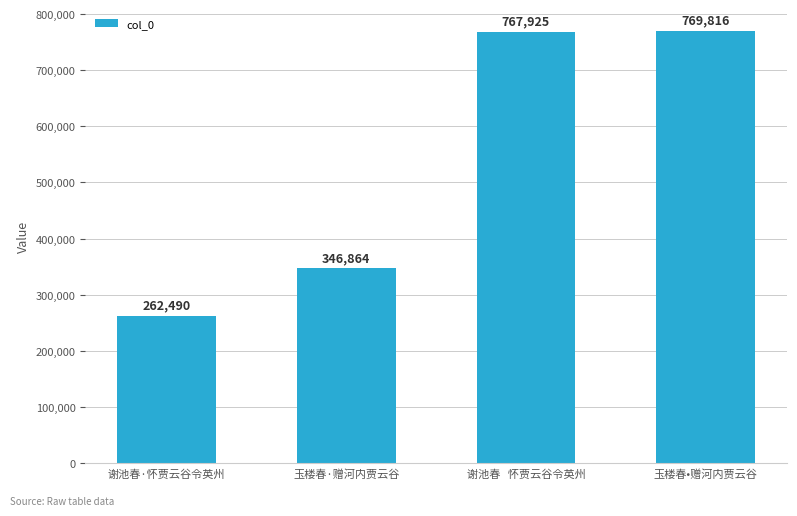

How many data points does each series have?

4